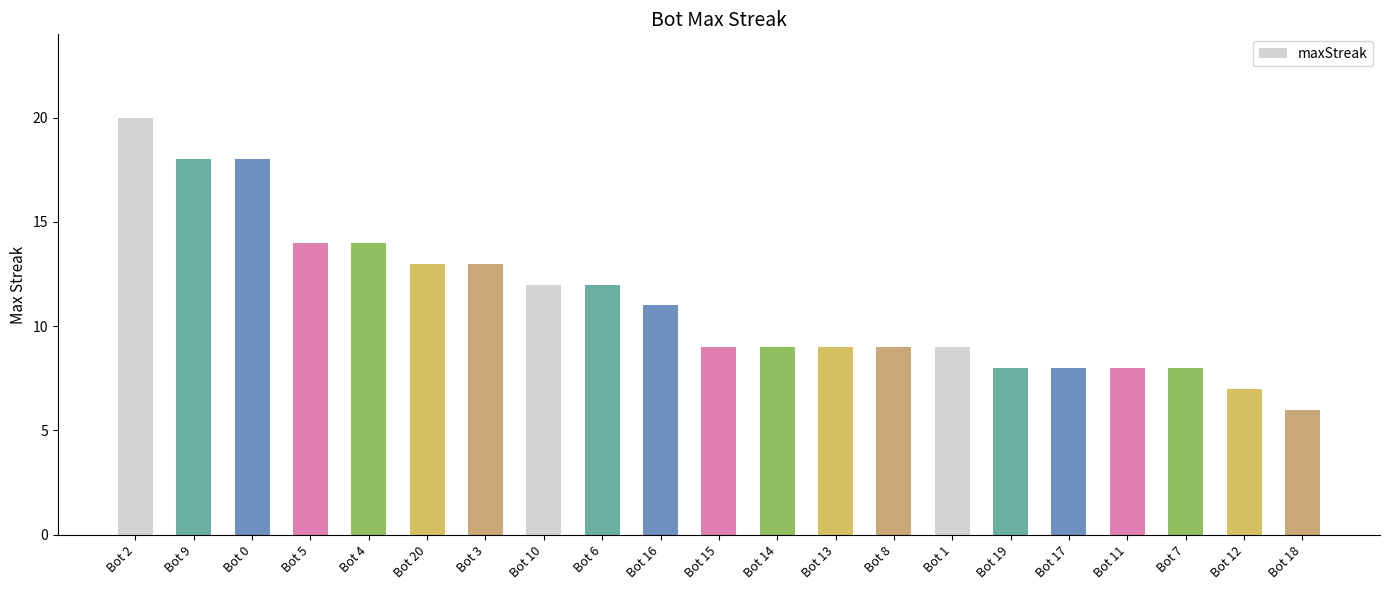

What is the sum of all values?

235